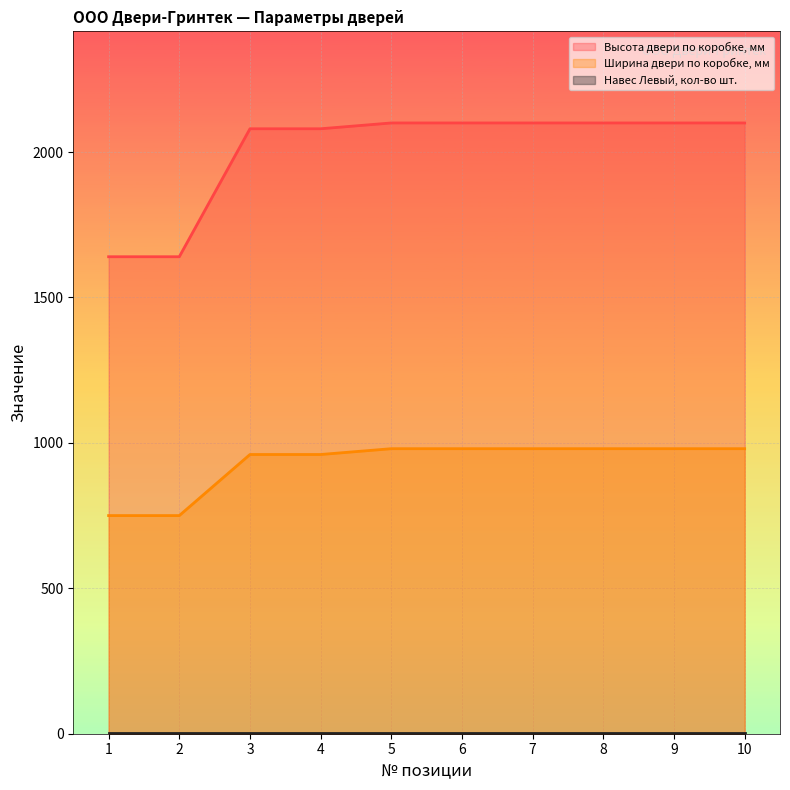

The value of Высота двери по коробке, мм at 7 is 2100. True or false?

True